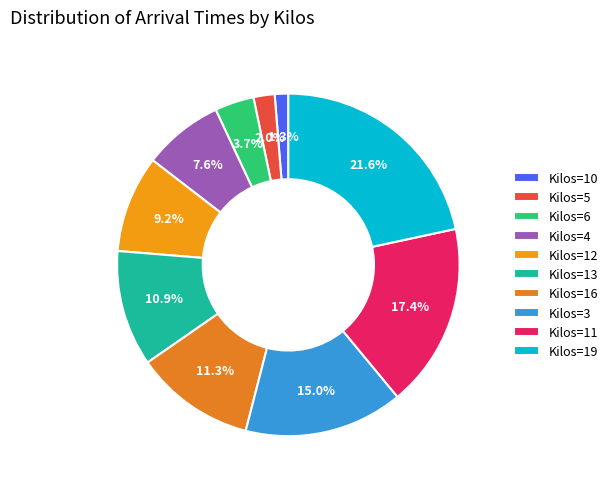

What is the smallest slice in the pie chart?

Kilos=10